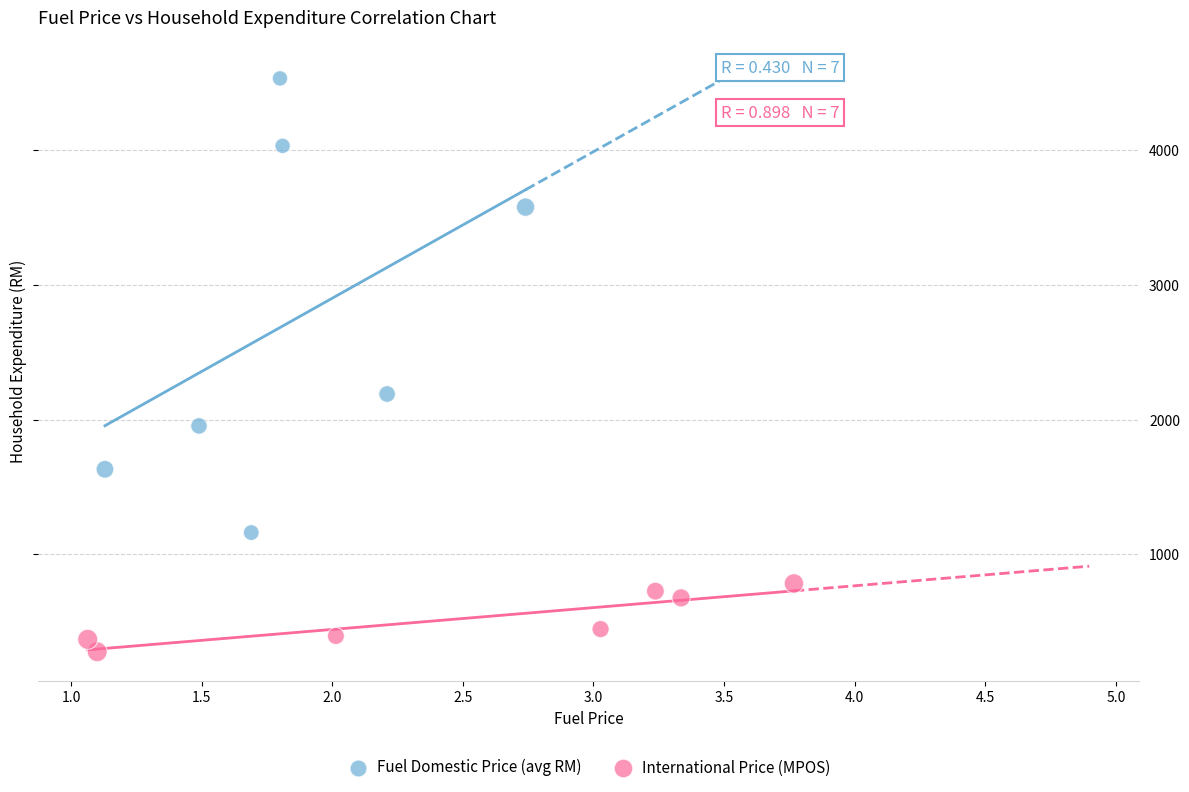

Which series has the largest Y range (max minus min)?

Fuel Domestic Price (avg RM)